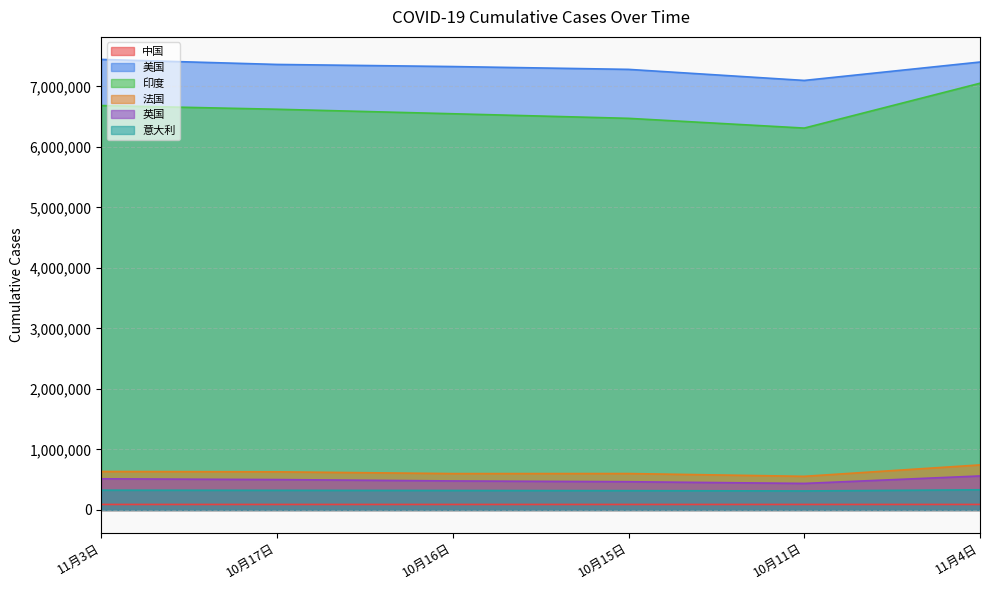

True or false: 法国 has more than 1 interior local peaks.

False